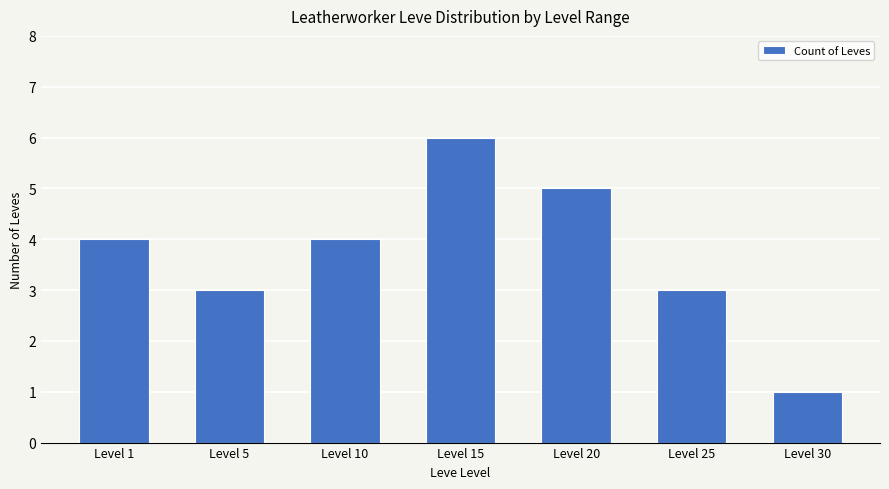

What is the value of the 1st bar from the left?

4